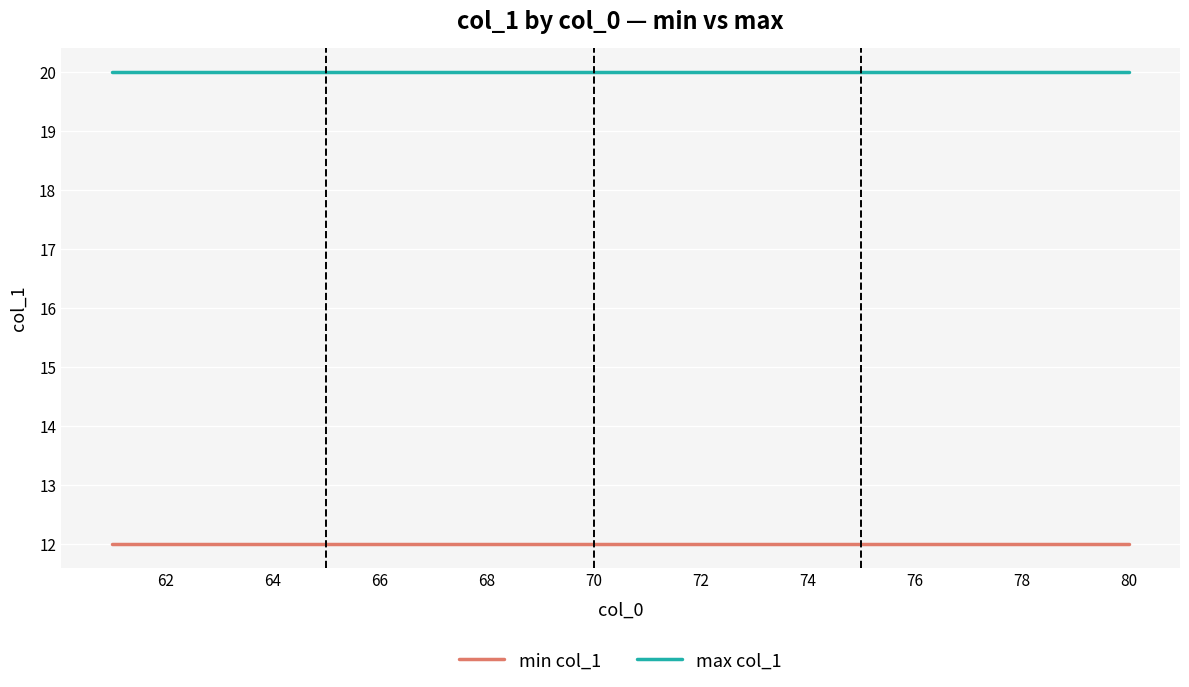

What is the maximum value for min col_1?

12